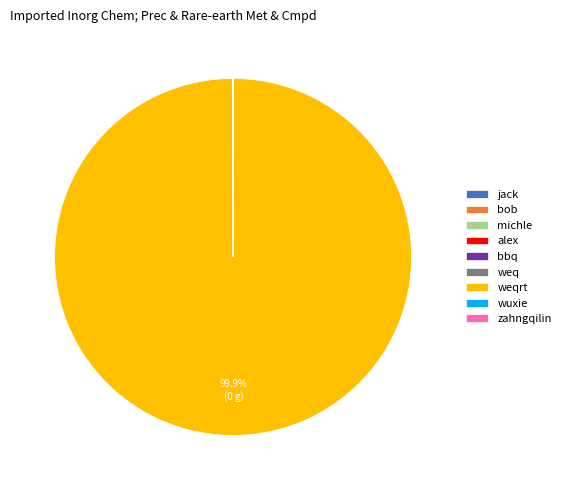

Is there a majority slice in this chart?

Yes